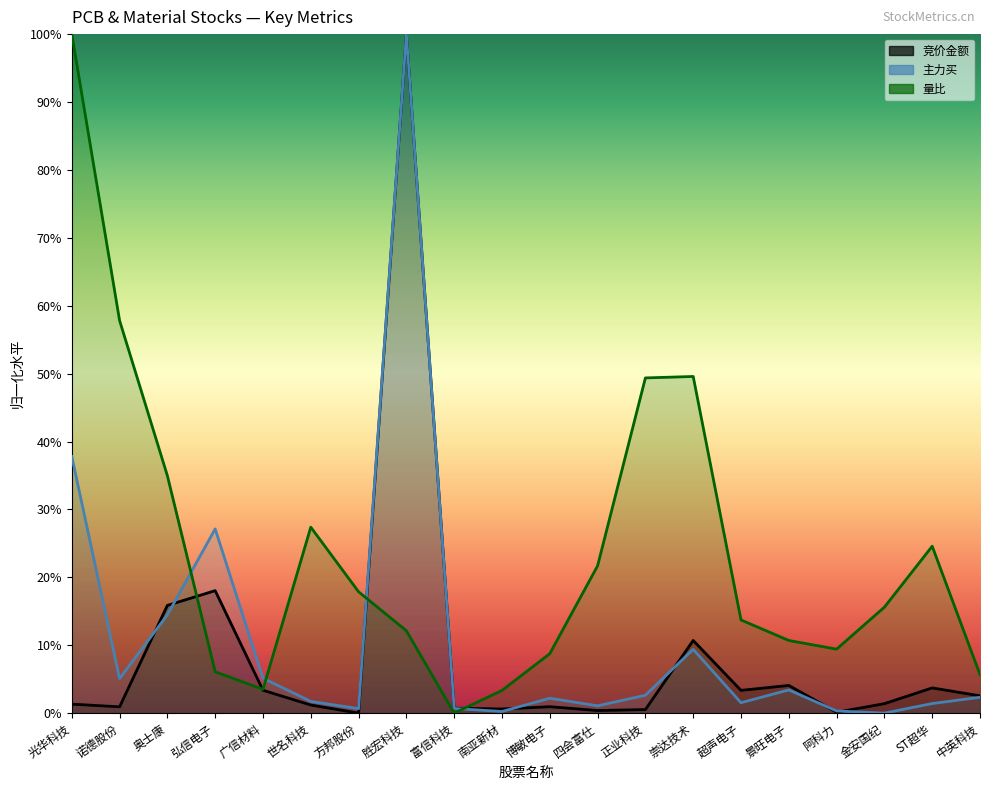

True or false: 竞价金额 has a value of 0.2 at 崇达技术.

False